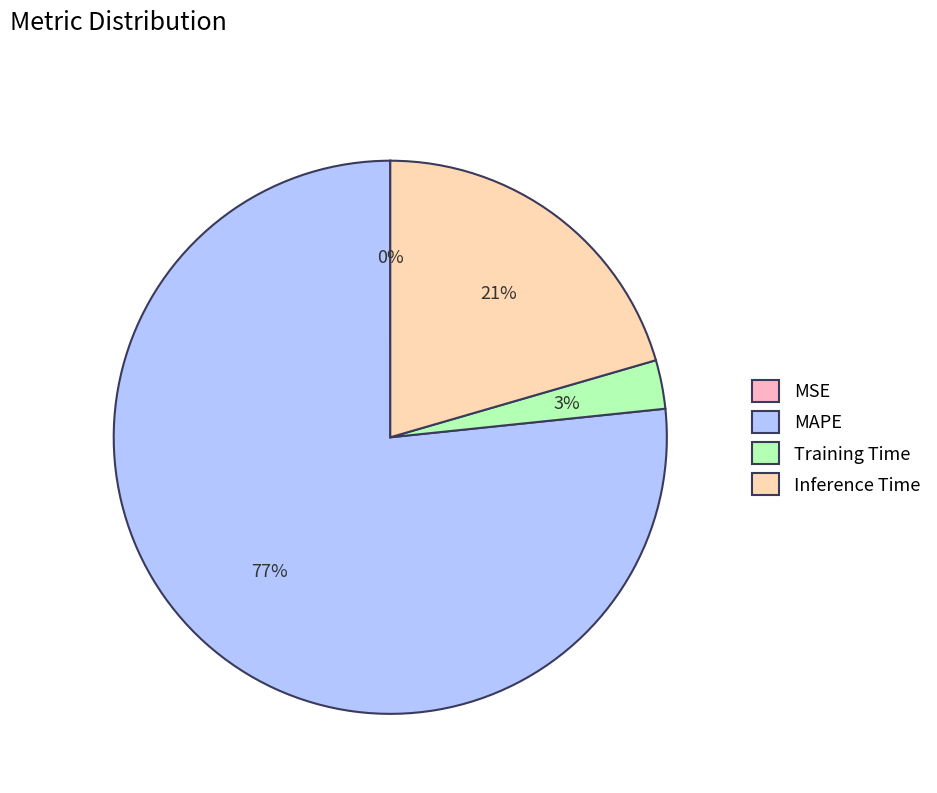

Which slice is the largest?

MAPE